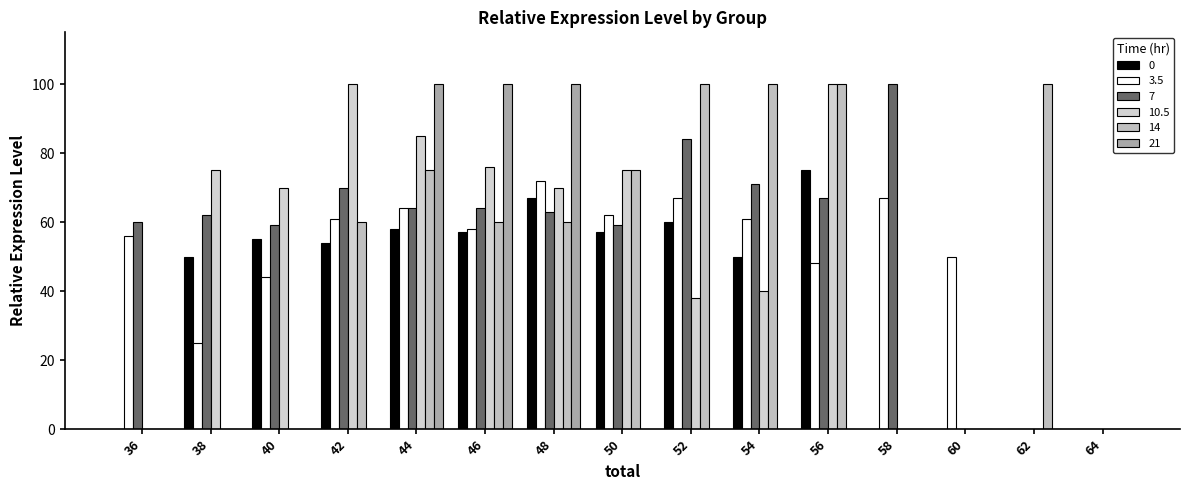

Which has a higher value, 44 or 50?

44